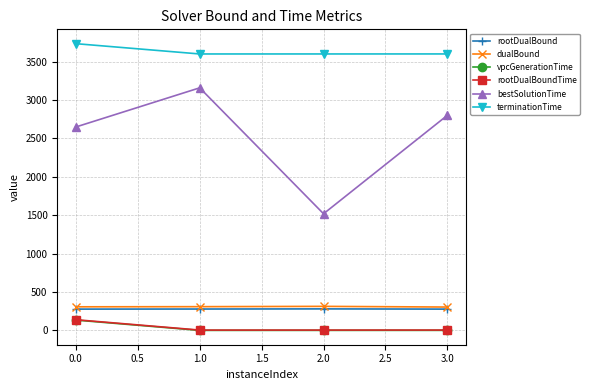

At which category does the chart reach its peak across all series?

0.0